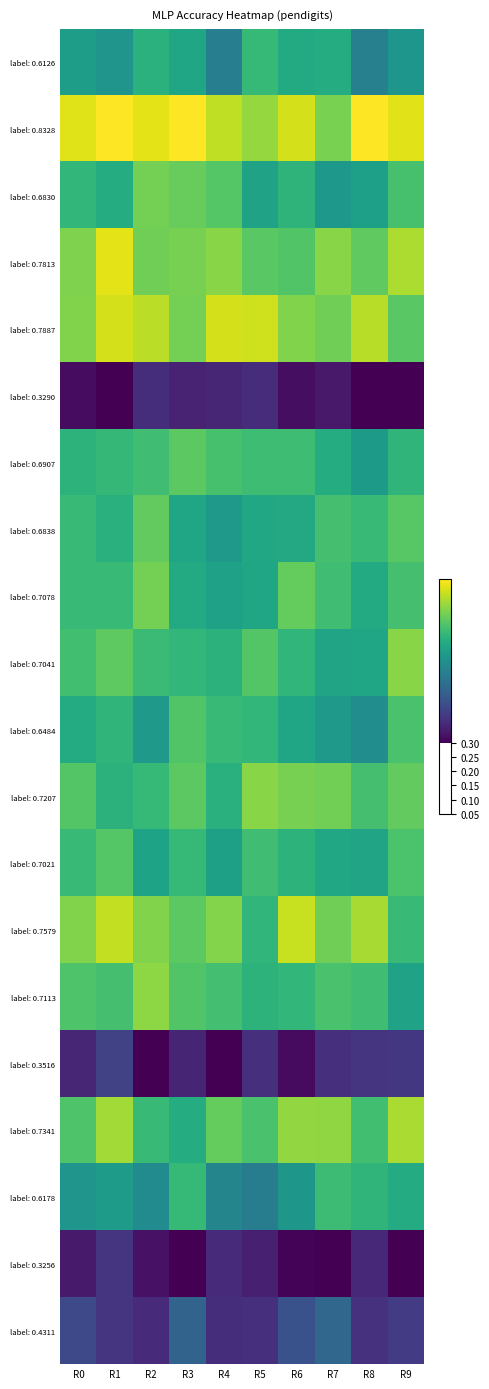

How many series are shown in this chart?

20